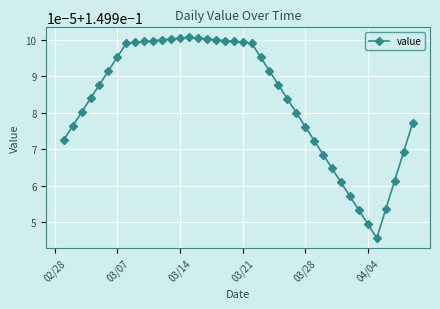

Reading left to right, what are all the values shown in this chart?

0.1	0.1	0.1	0.1	0.1	0.1	0.1	0.1	0.1	0.1	0.1	0.2	0.2	0.2	0.2	0.2	0.2	0.2	0.1	0.1	0.1	0.1	0.1	0.1	0.1	0.1	0.1	0.1	0.1	0.1	0.1	0.1	0.1	0.1	0.1	0.1	0.1	0.1	0.1	0.1